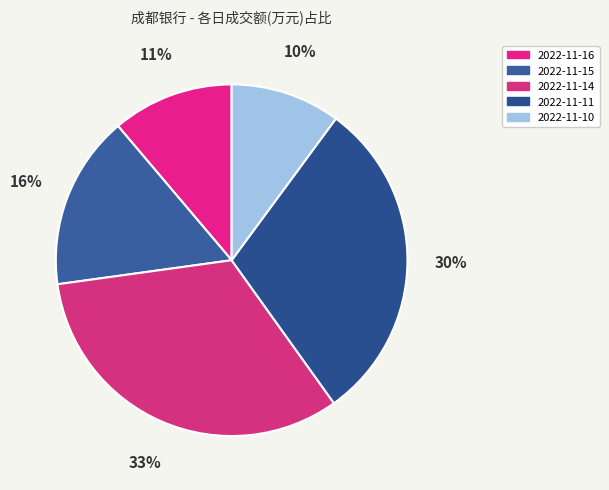

The 2022-11-14 slice represents 47% of the pie. True or false?

False